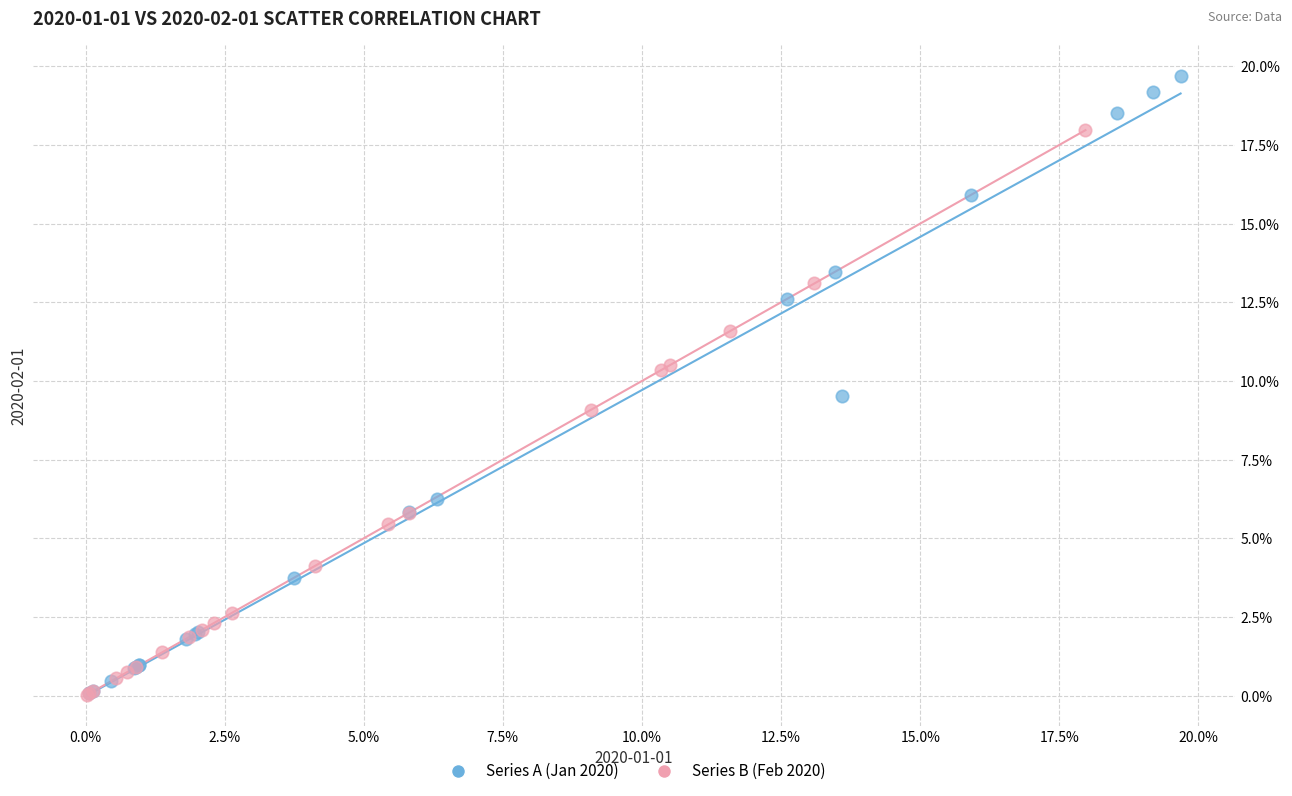

Which series reaches the maximum Y coordinate?

Series A (Jan 2020)